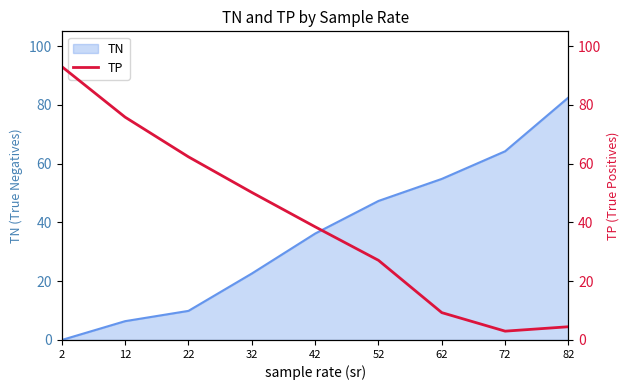

What is the average value?

40.4